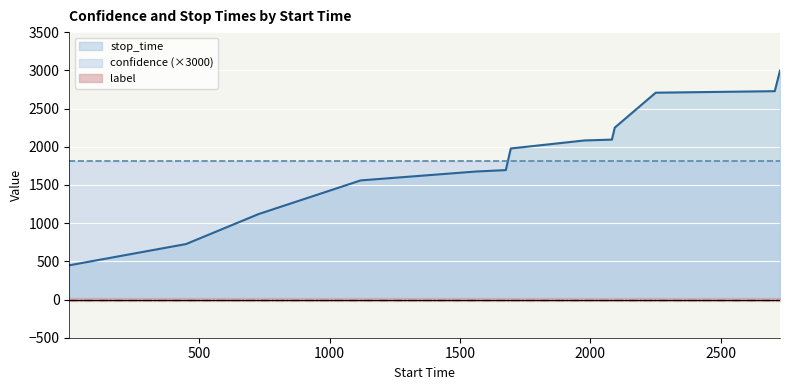

The value of label at 1560 is 0.0. True or false?

True